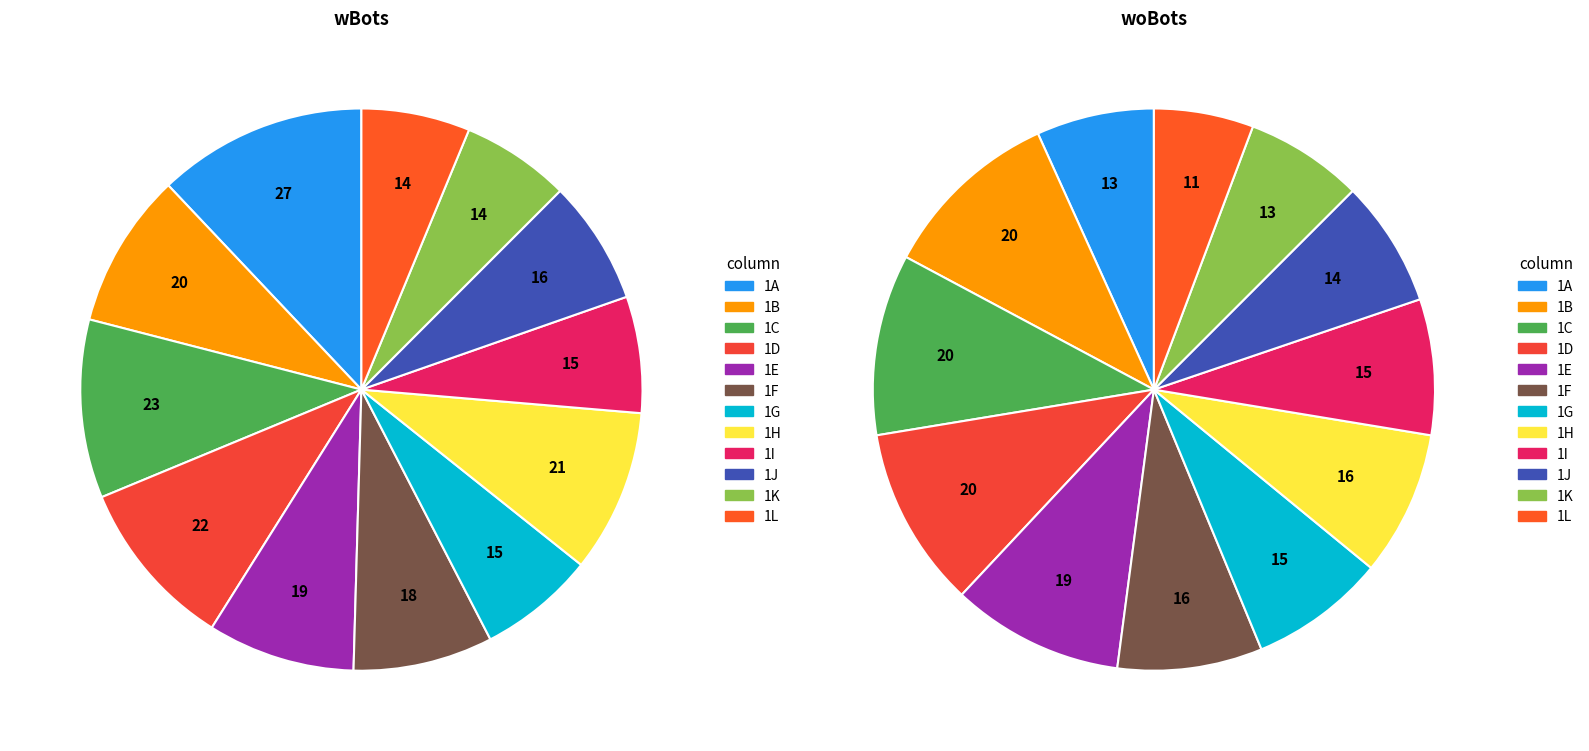

True or false: 1C accounts for 23% of the total.

False